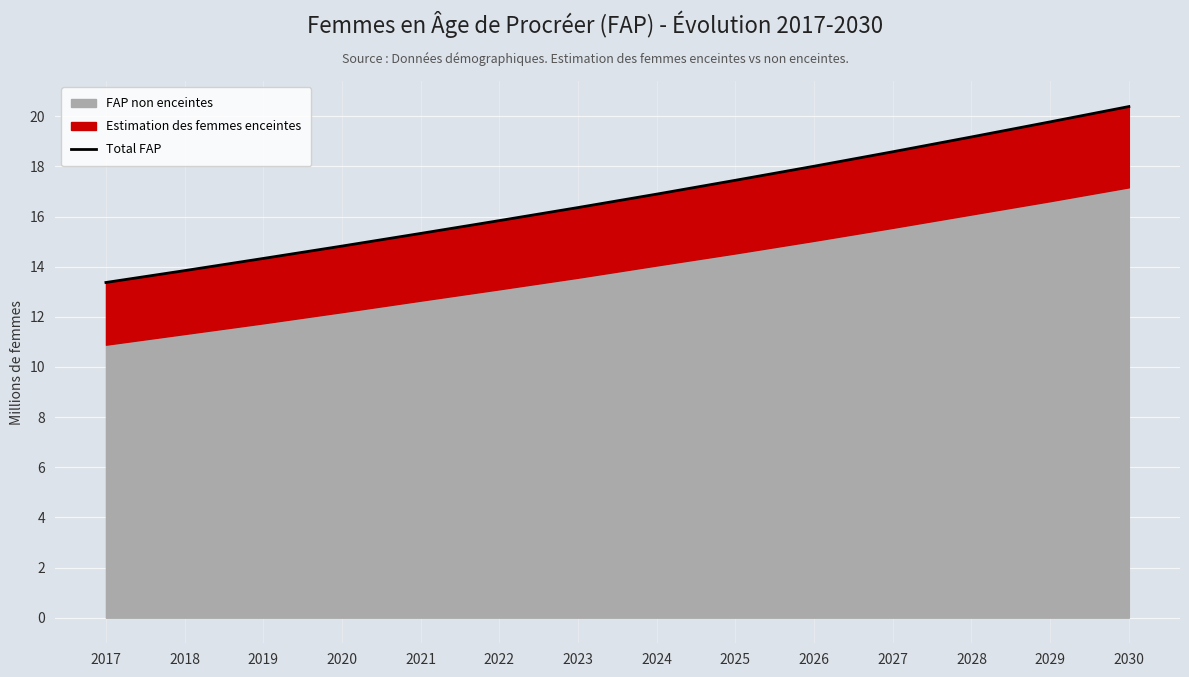

List the labels in order of value, smallest first.

2017, 2018, 2019, 2020, 2021, 2022, 2023, 2024, 2025, 2026, 2027, 2028, 2029, 2030